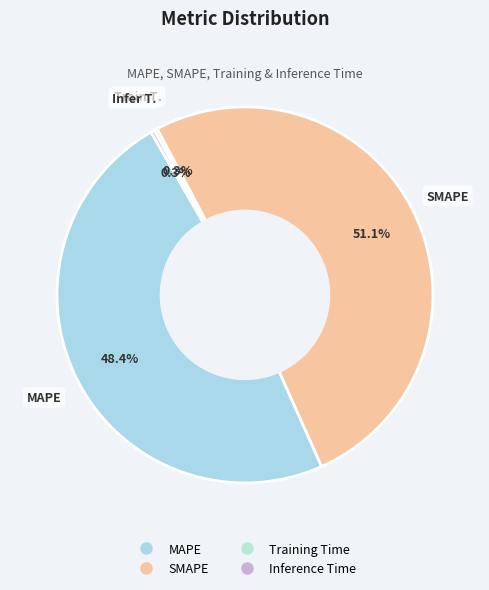

Which slice is the largest?

SMAPE